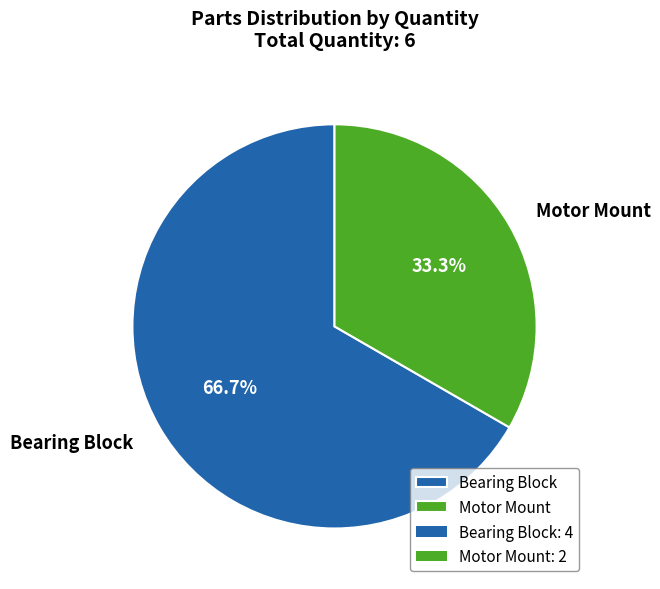

Combined, do Bearing Block and Motor Mount account for over 50%?

Yes